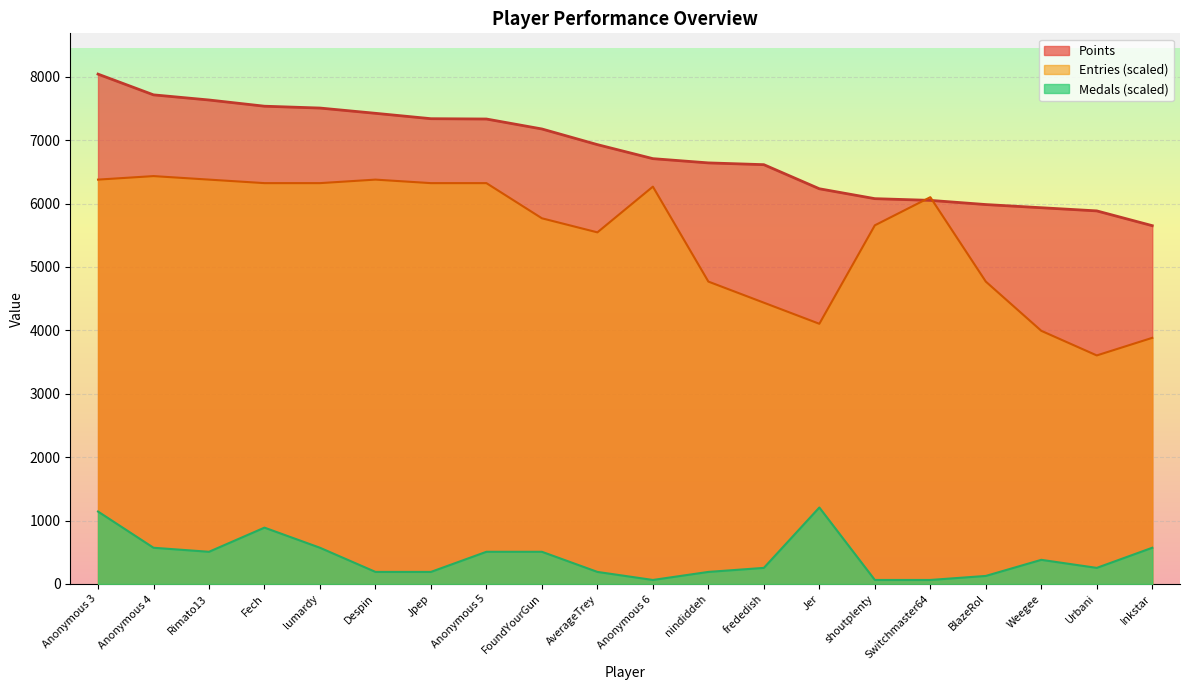

What is the value of the Points point at the 6th from the left?

7423.0